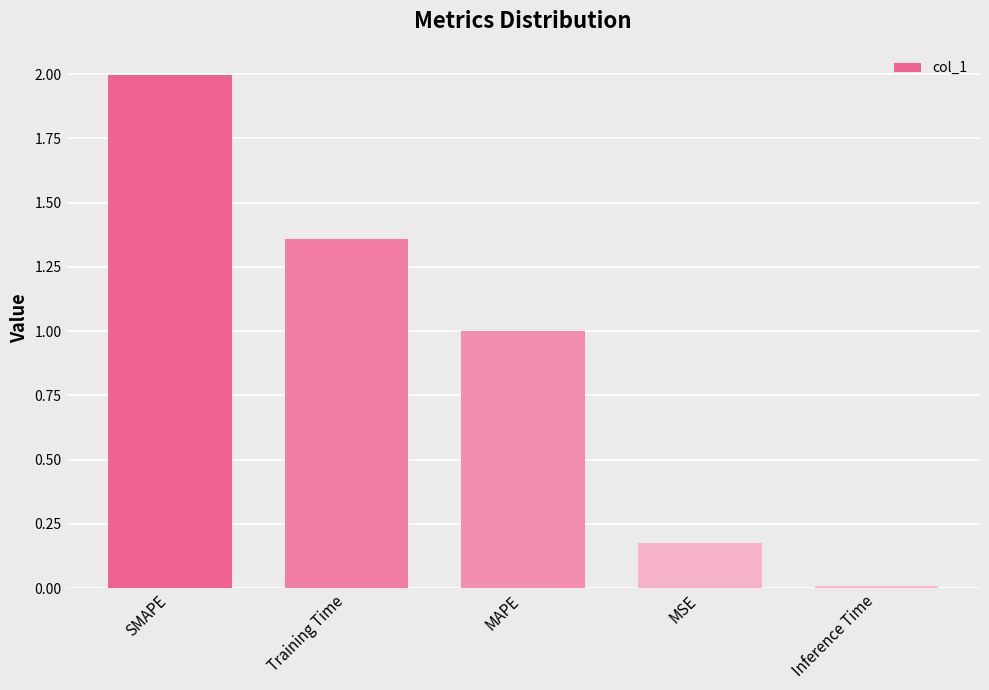

The chart shows a value of 0.0 at Inference Time. True or false?

True